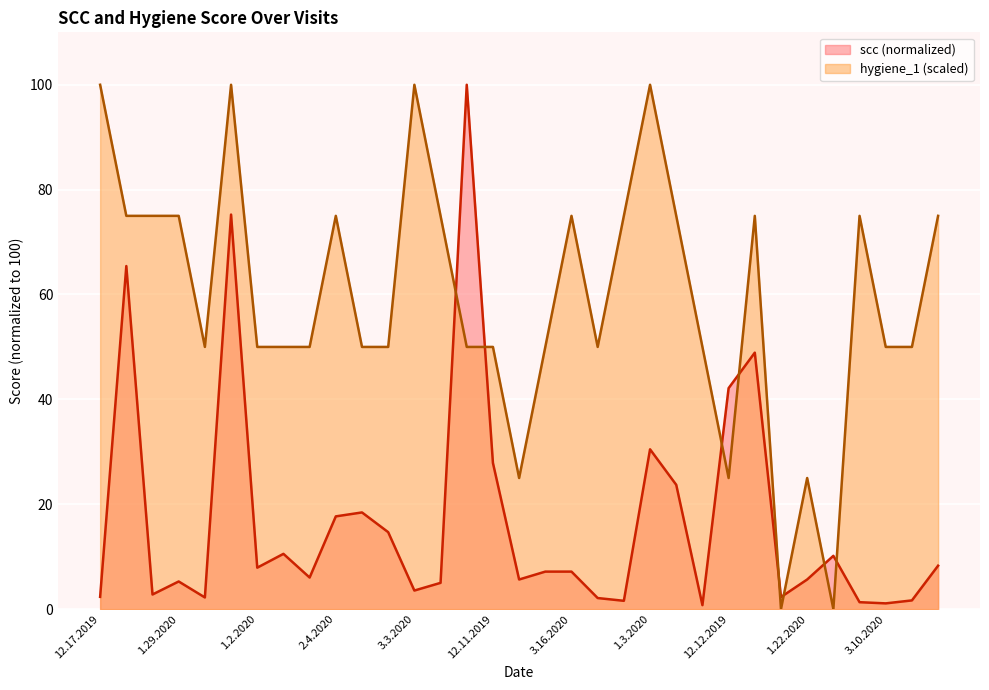

Does the chart display data point markers on the line(s)?

No